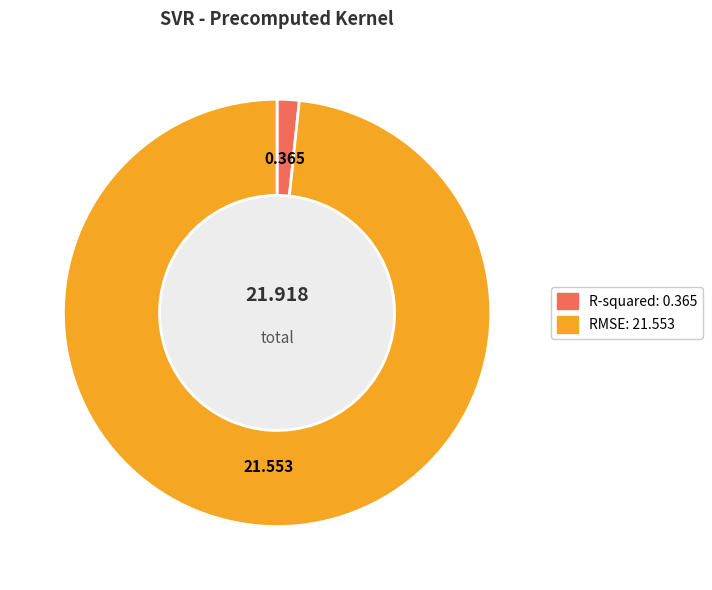

Is the sum of RMSE and R-squared greater than half?

Yes